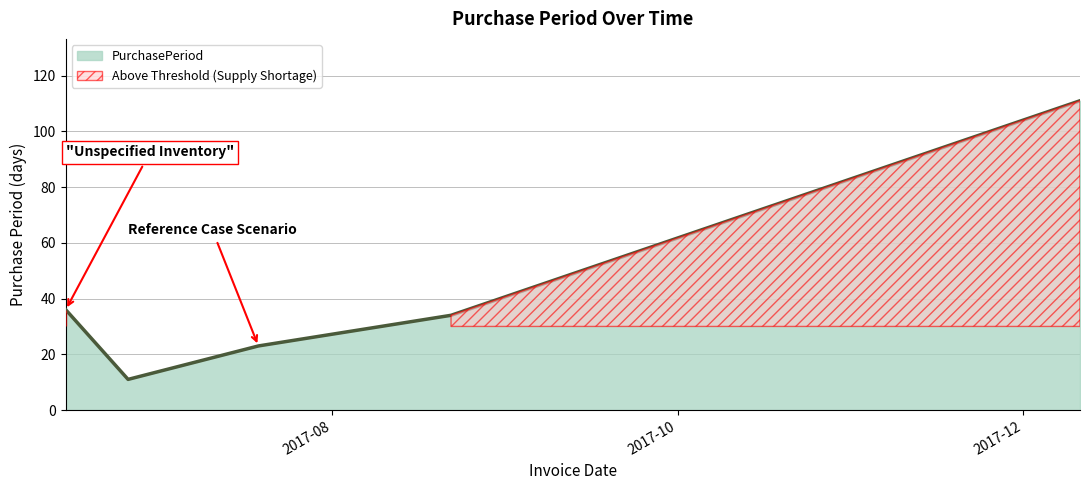

Rank the categories by value from lowest to highest.

2017-06-26, 2017-07-19, 2017-08-22, 2017-06-15, 2017-12-11